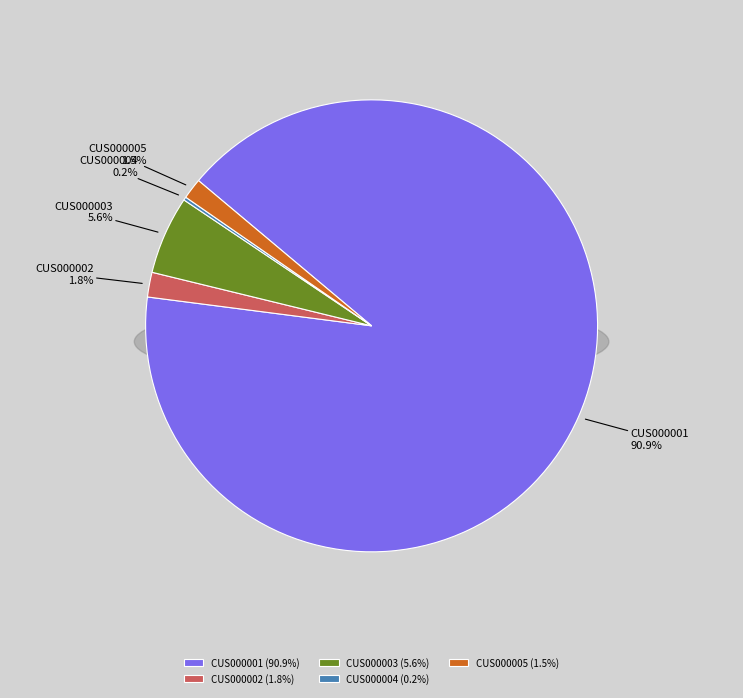

Is it true that CUS000005 is 11% of the pie?

False